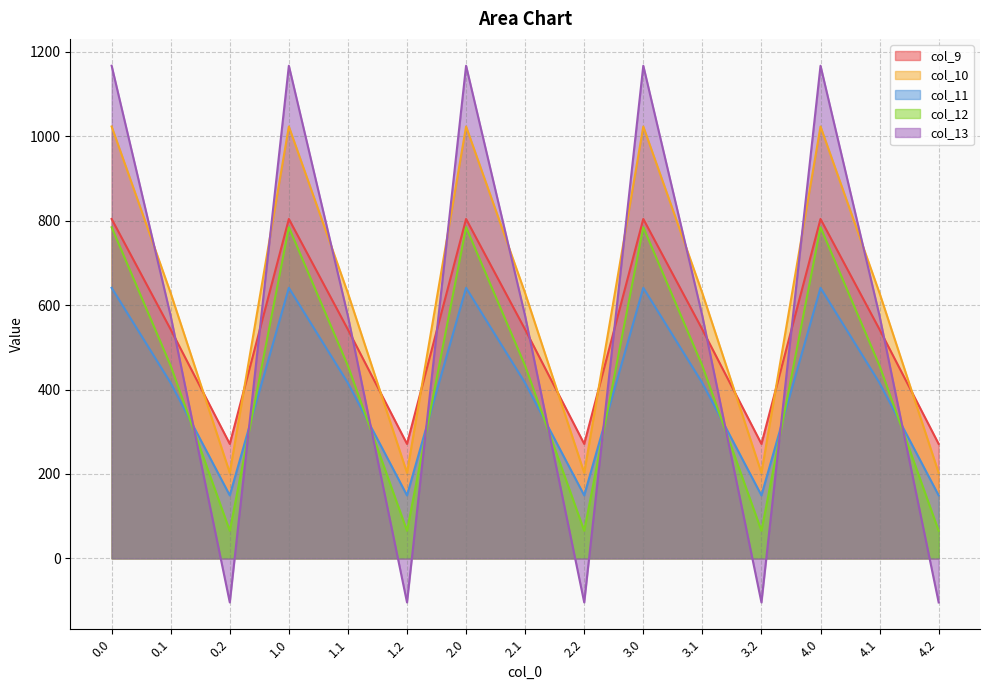

Is the value of col_11 at 1.0 greater than the value of col_13 at 1.2?

Yes